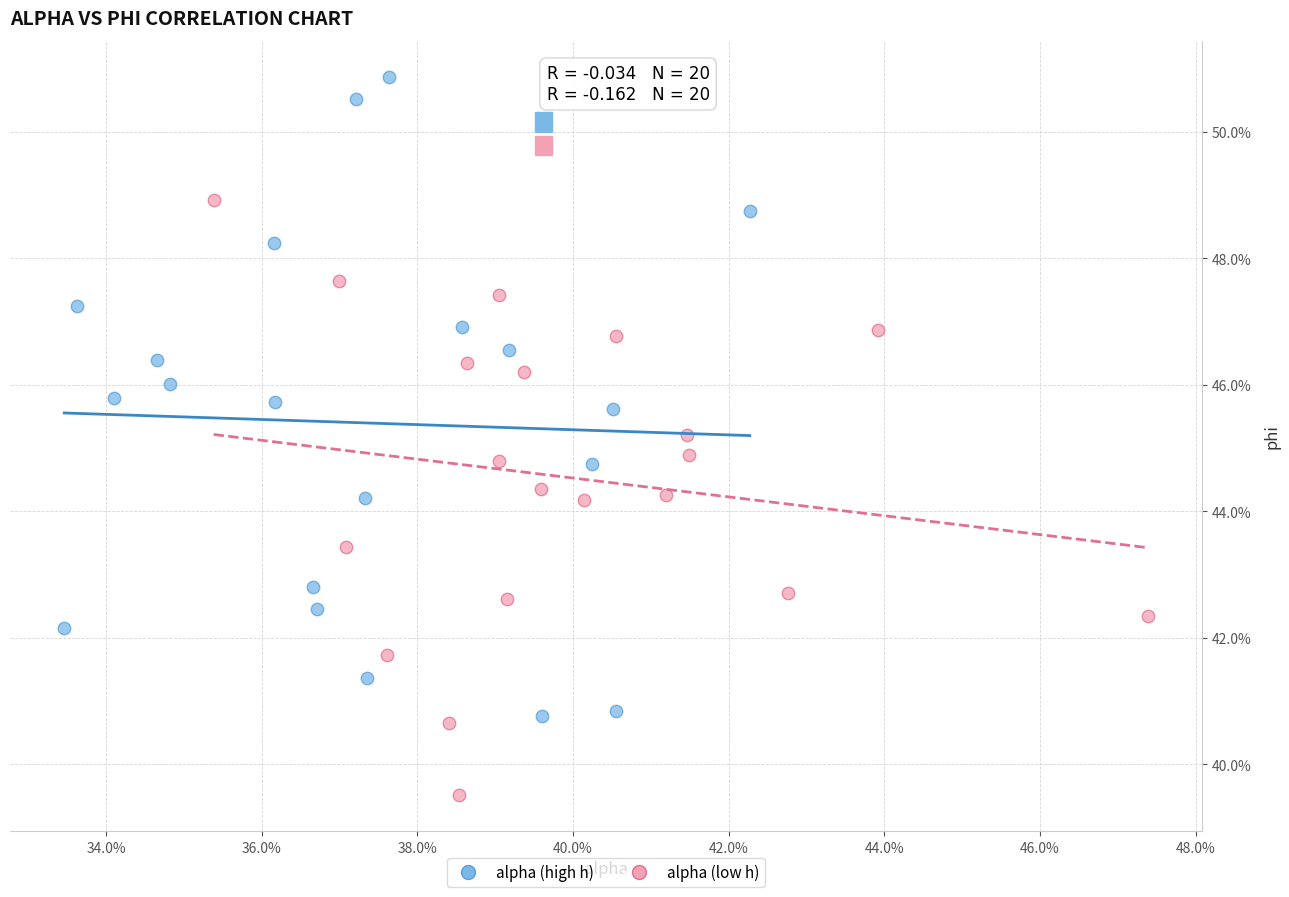

What are all the series names shown in the legend?

alpha (high h), alpha (low h)